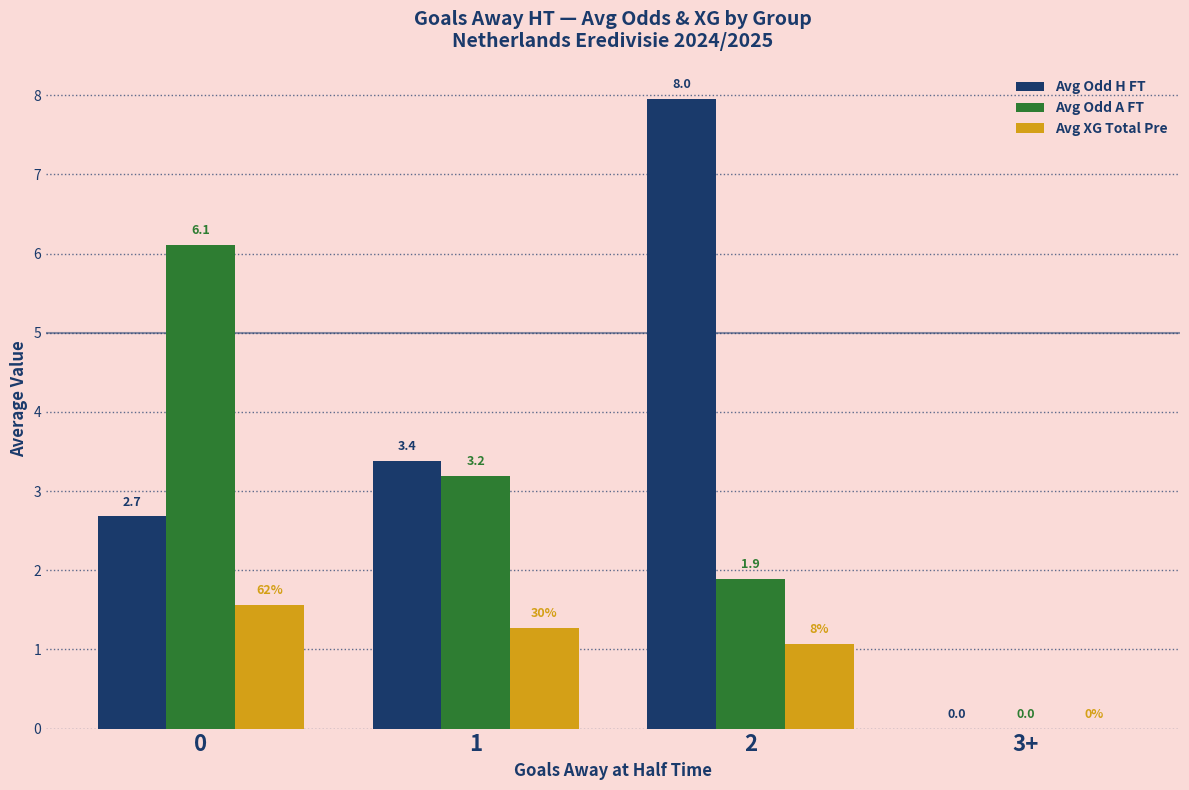

Count the number of categories in the chart.

4